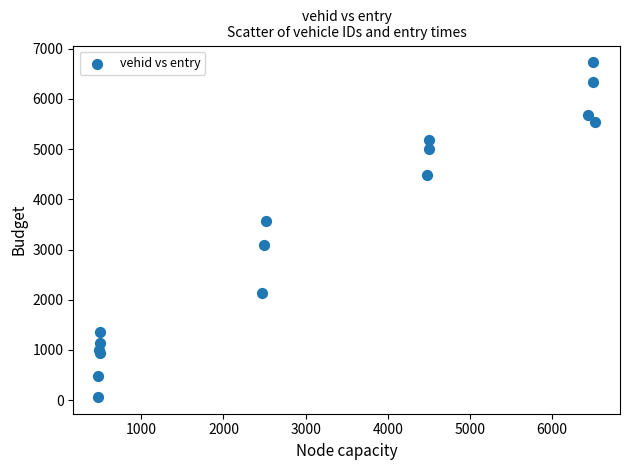

What Y value in the scatter plot is closest to 3397?

3560.7